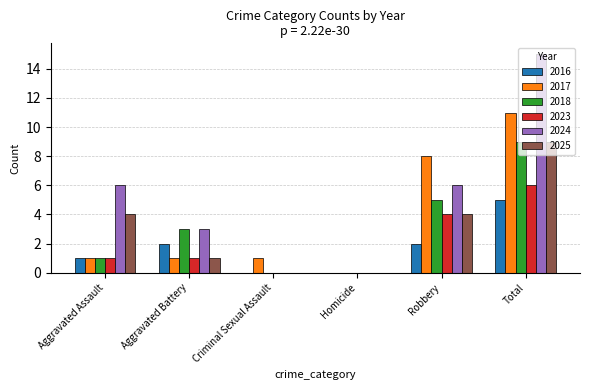

Which series has the largest range (max minus min)?

2024